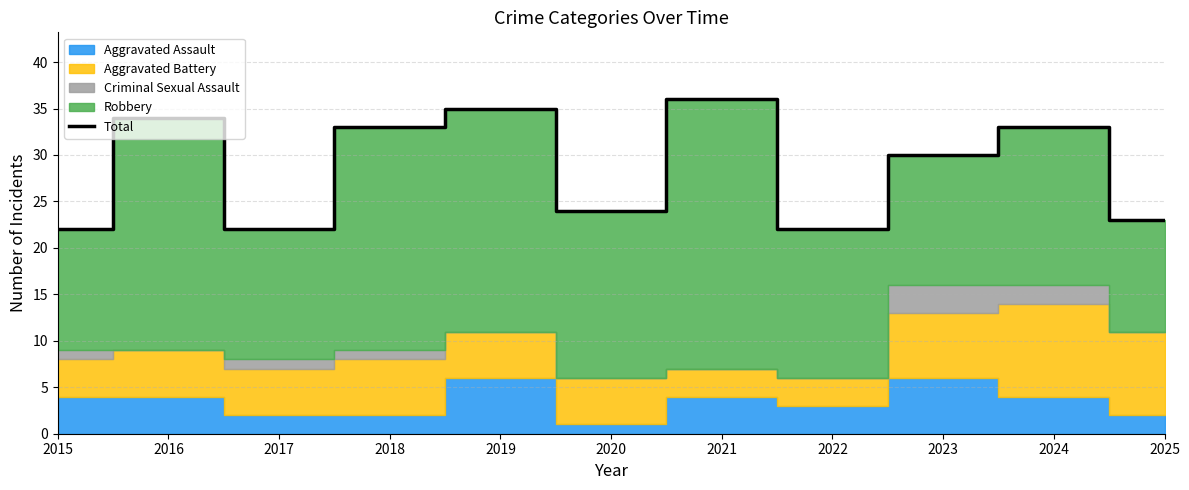

True or false: the data shows 46 at 2018.

False